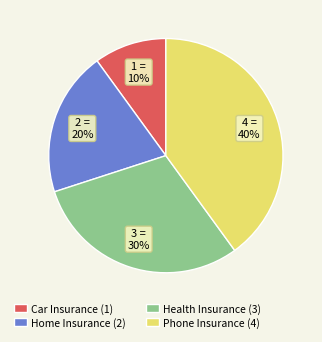

What is the largest slice in the pie chart?

Phone Insurance